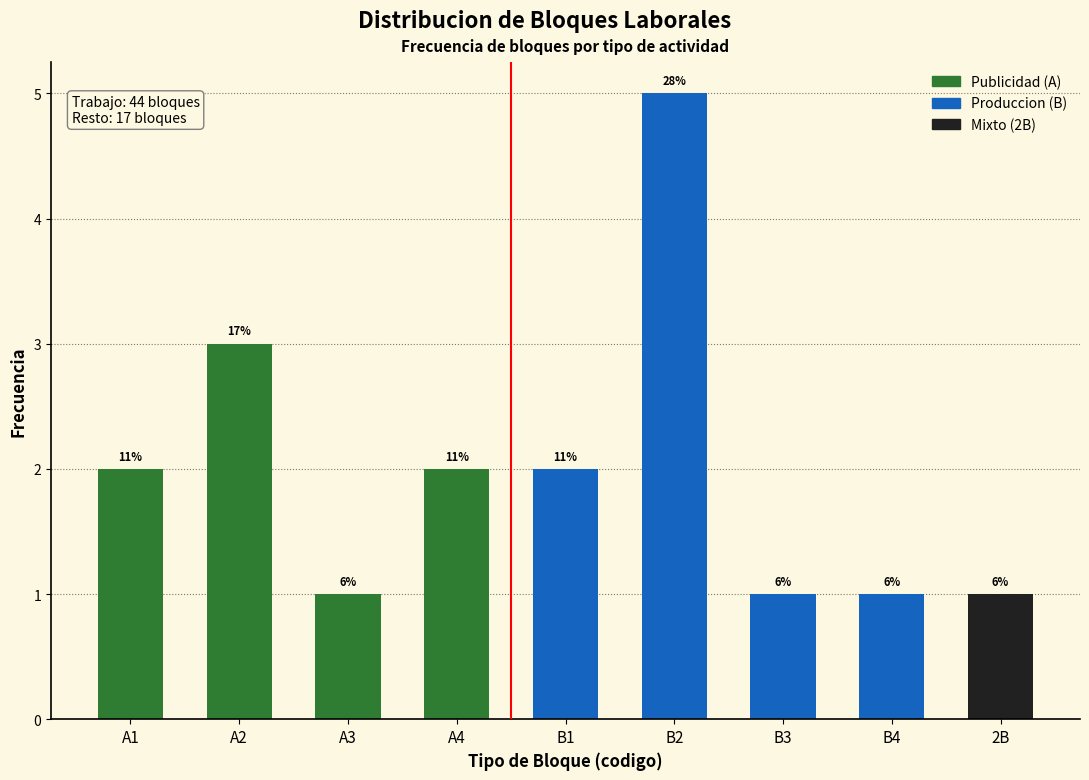

Are the bars horizontal?

No